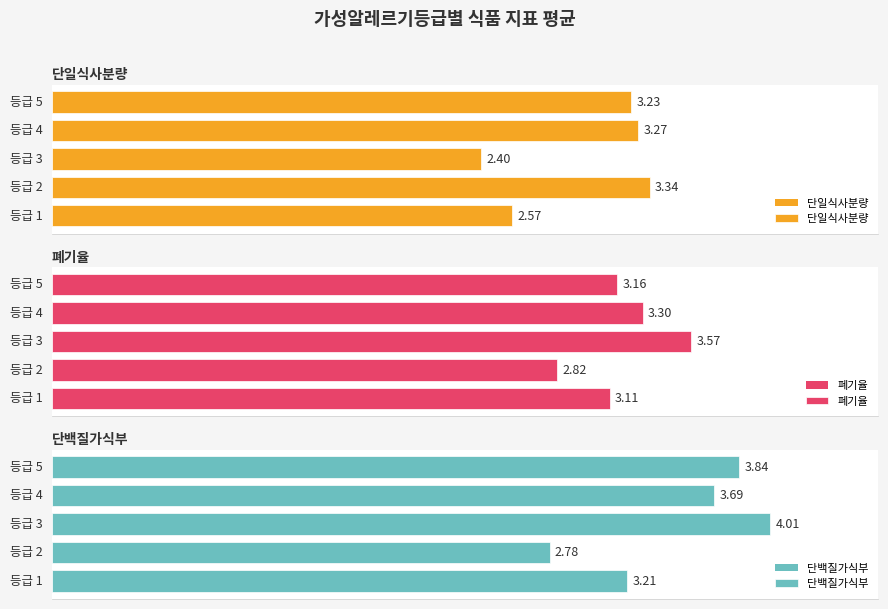

Reading left to right, list all the values displayed in this chart.

단일식사분량: 0=2.6	1=3.3	2=2.4	3=3.3	4=3.2
폐기율: 0=3.1	1=2.8	2=3.6	3=3.3	4=3.2
단백질가식부: 0=3.2	1=2.8	2=4.0	3=3.7	4=3.8